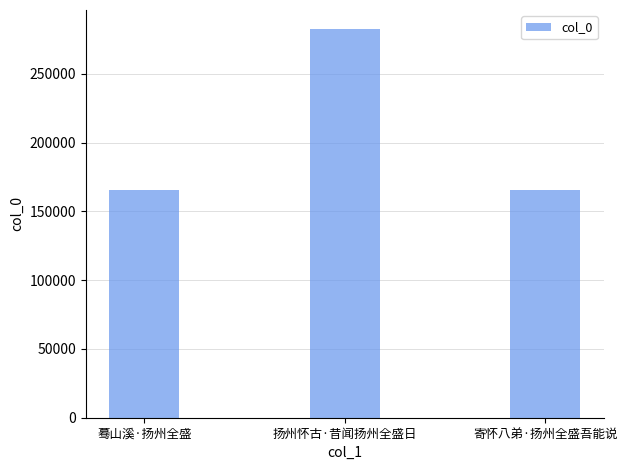

Between 扬州怀古·昔闻扬州全盛日 and 寄怀八弟·扬州全盛吾能说, which is larger?

扬州怀古·昔闻扬州全盛日